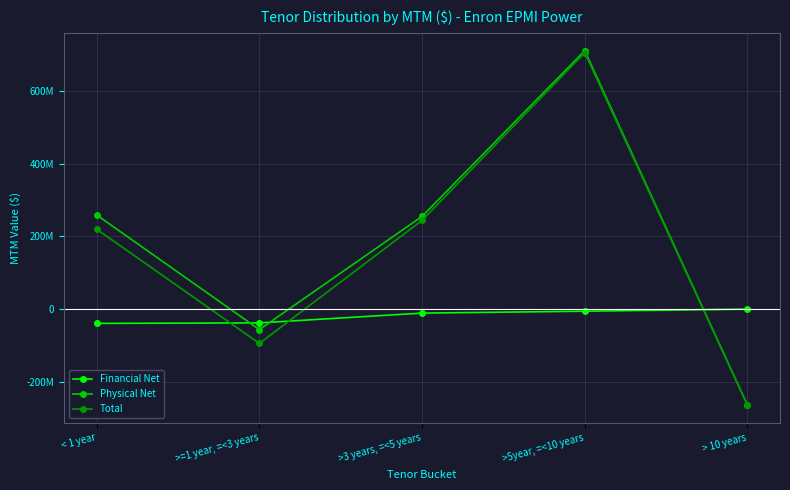

At > 10 years, list the series in order from smallest to largest.

Physical Net, Total, Financial Net